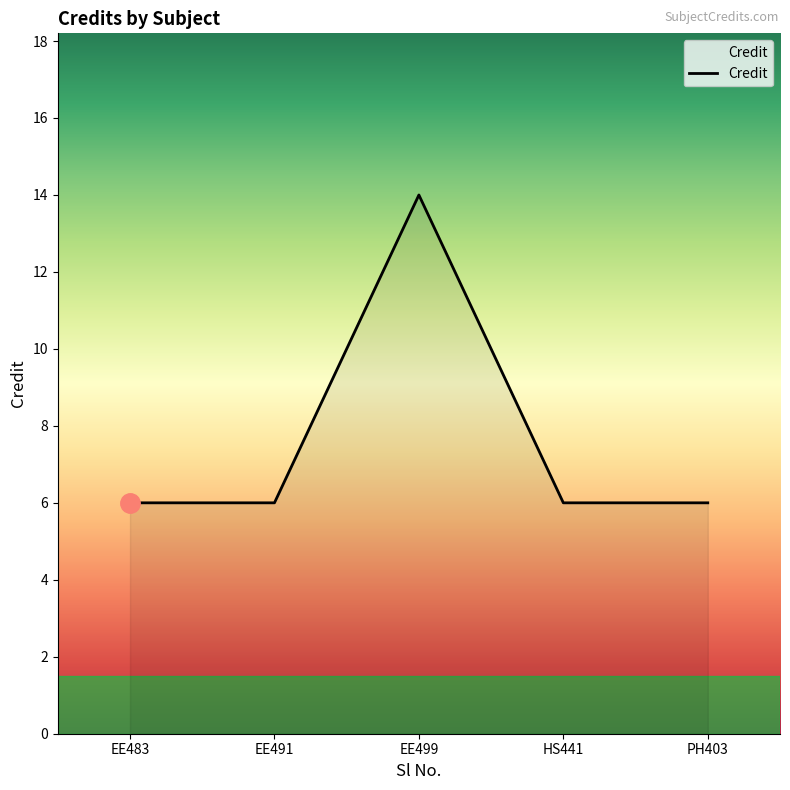

What position from the right is EE491?

4